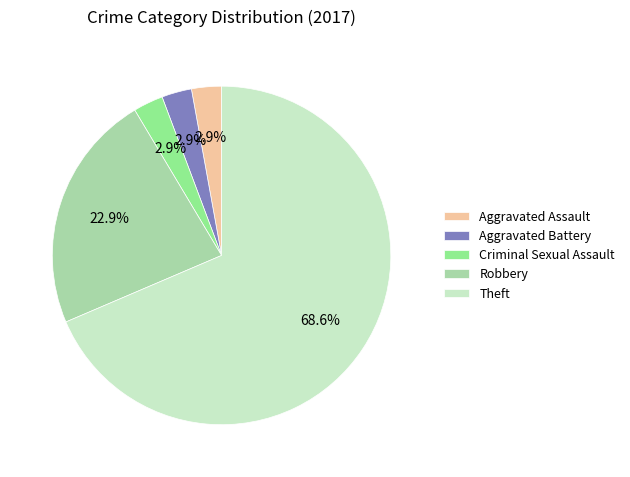

What percentage do Aggravated Battery and Theft together represent?

71.4%